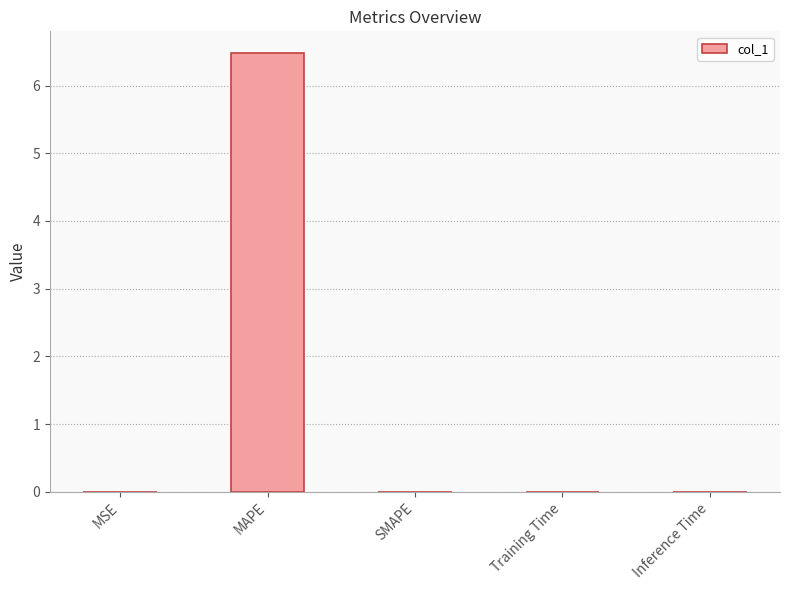

Is it true that the value at MAPE is 10.5?

False